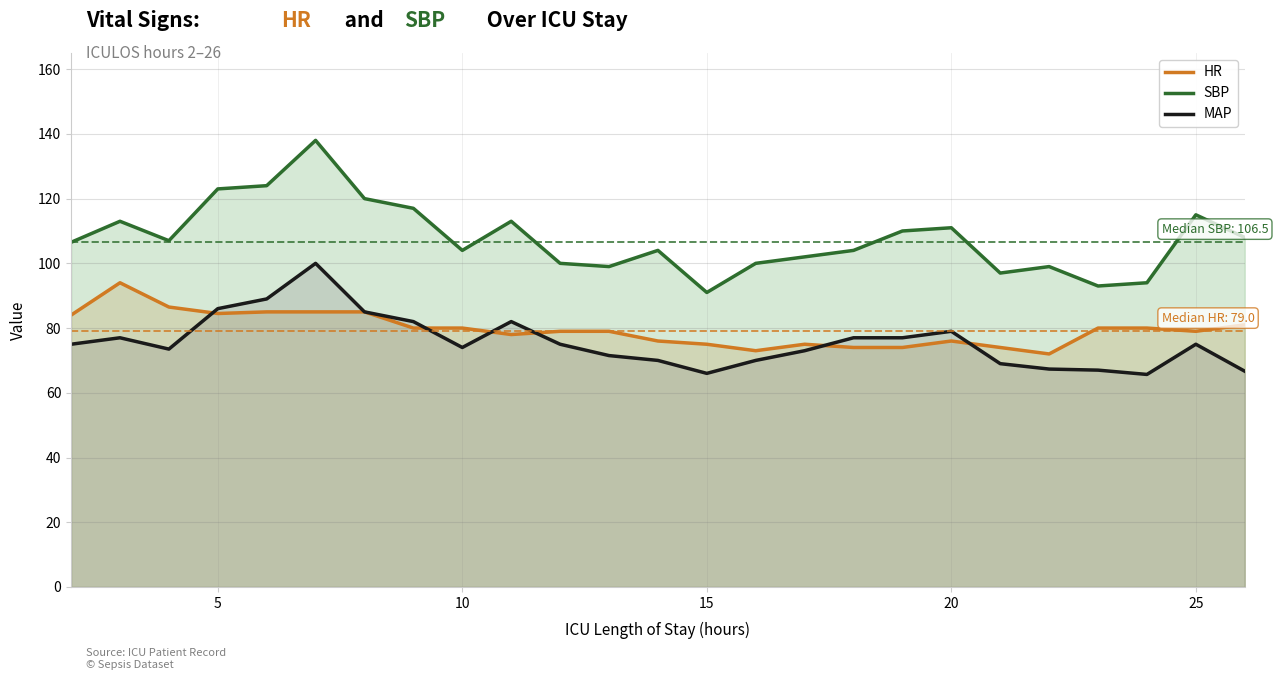

The HR series shows 23.2 at 10. True or false?

False